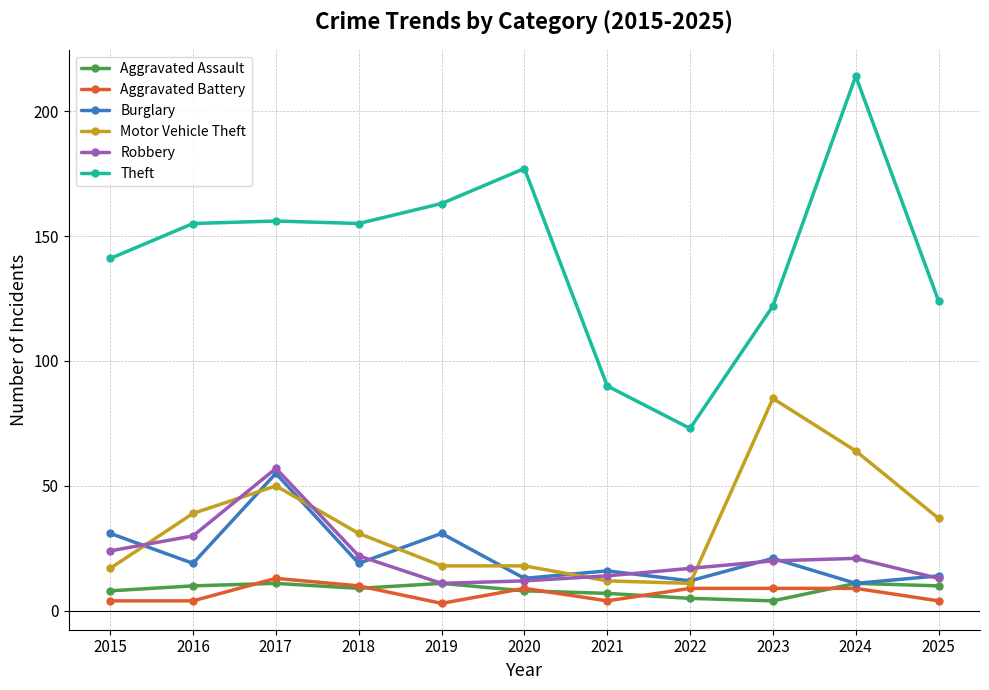

Where does the Burglary series first go above 19?

2015